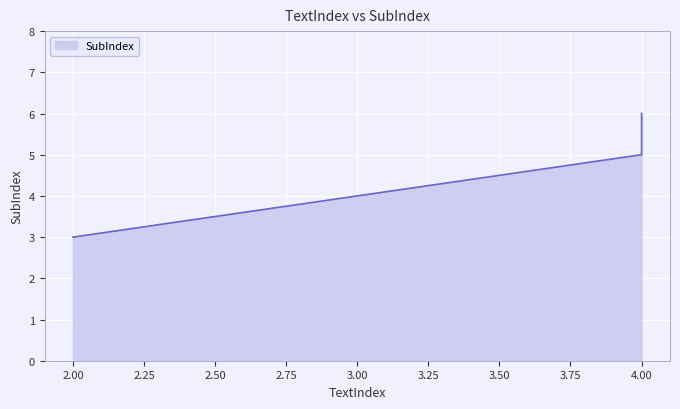

Count the number of data series in this chart.

1